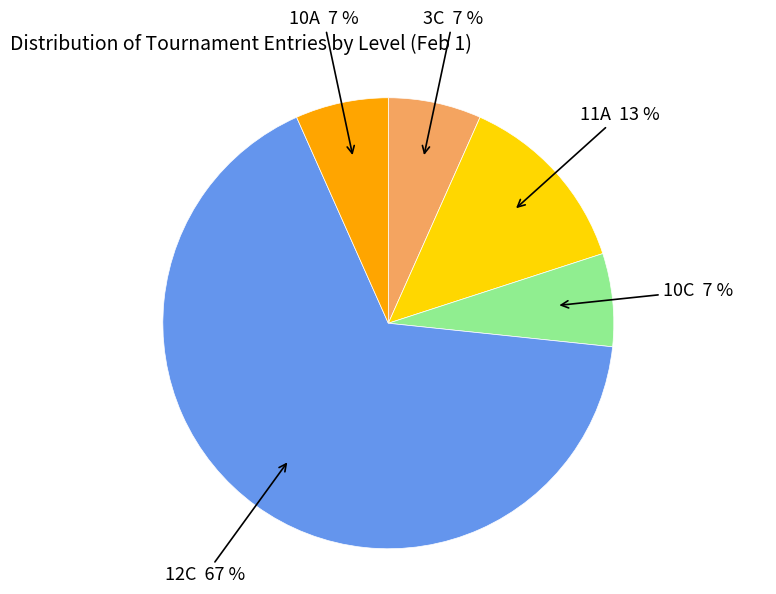

Between 10A and 12C, which is larger?

12C